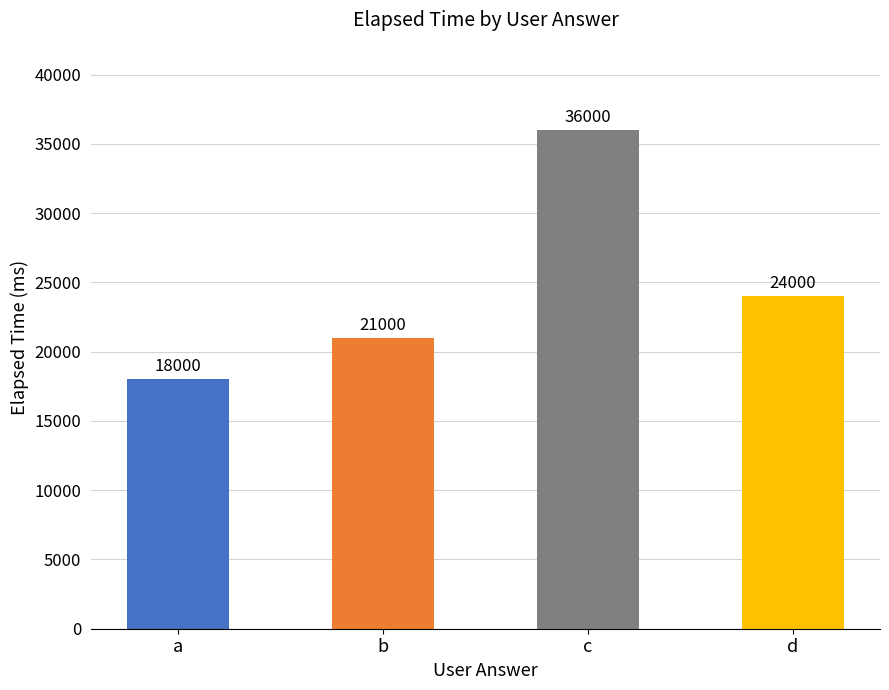

How many distinct data groups are displayed?

1